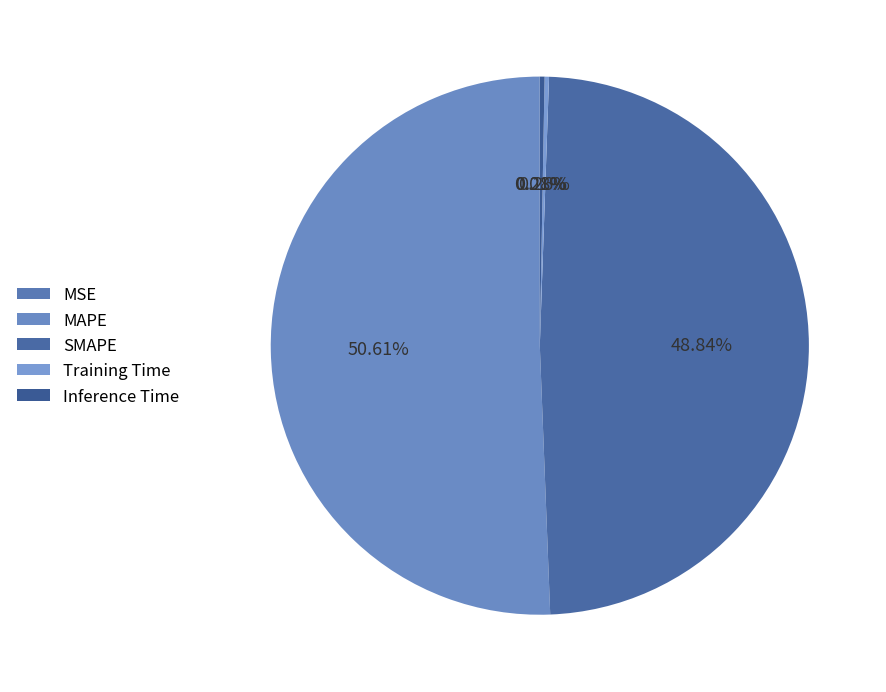

Is there any slice that represents more than half of the pie?

Yes